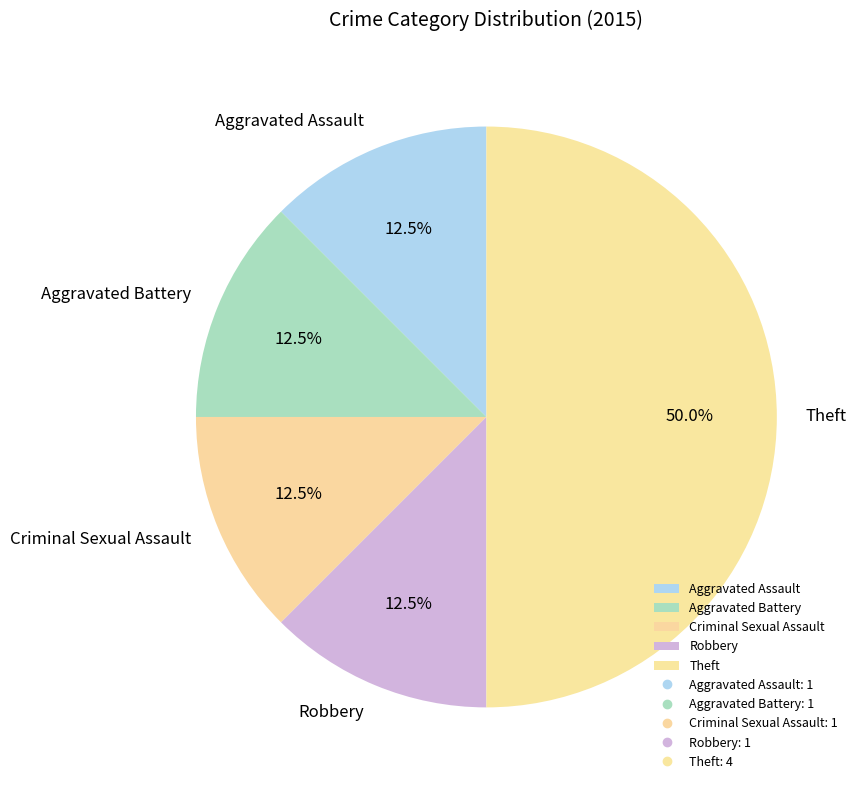

Is the sum of Aggravated Assault and Criminal Sexual Assault greater than half?

No